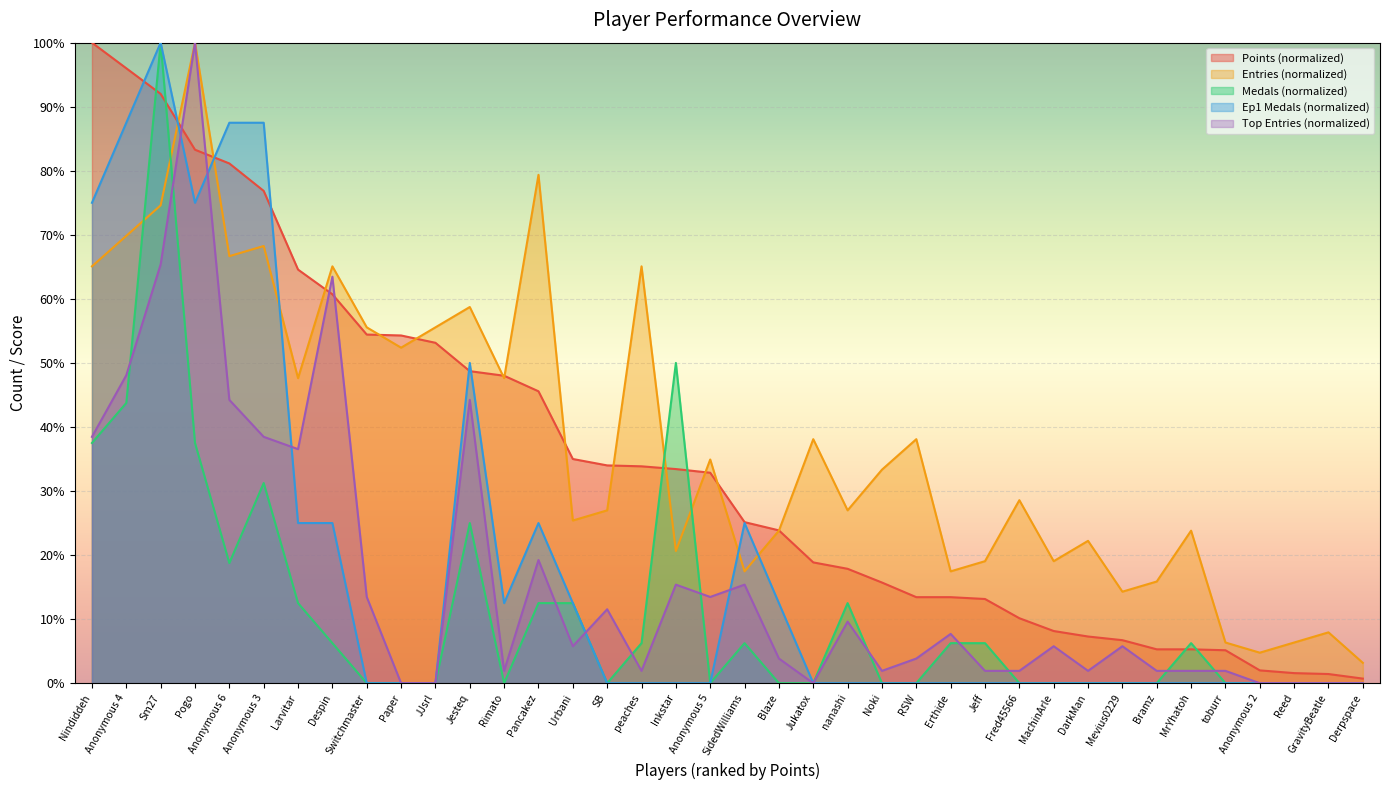

At which category does the chart reach its minimum across all series?

Switchmaster